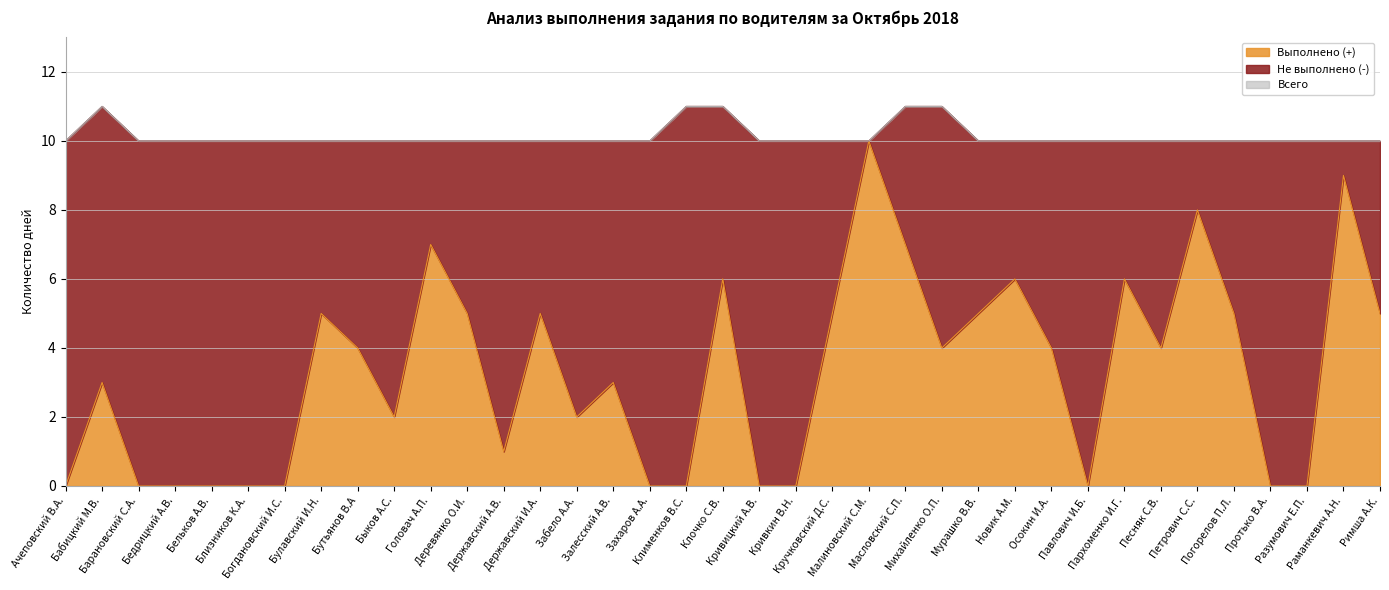

What is the approximate value of Всего at Деревянко О.И.?

10